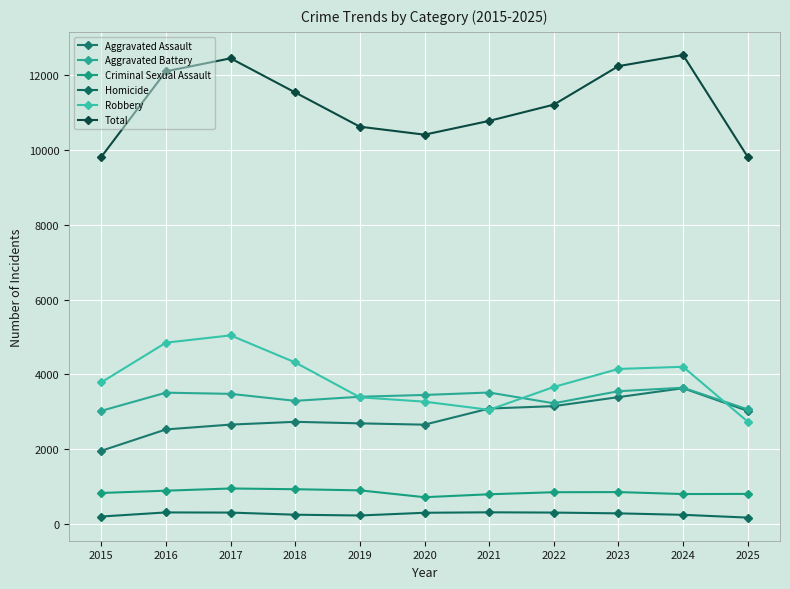

What are all the series names shown in the legend?

Aggravated Assault, Aggravated Battery, Criminal Sexual Assault, Homicide, Robbery, Total